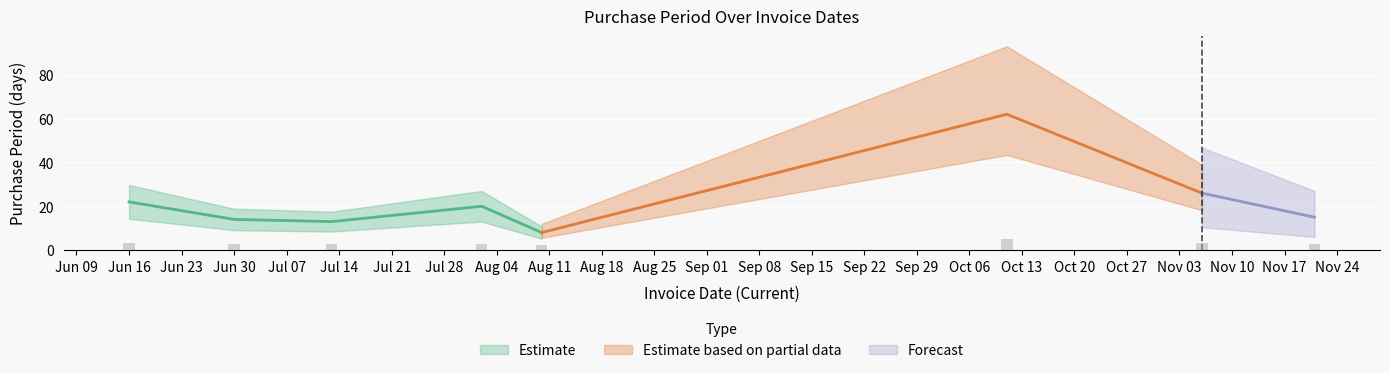

What position from the left is 2017-06-30?

2